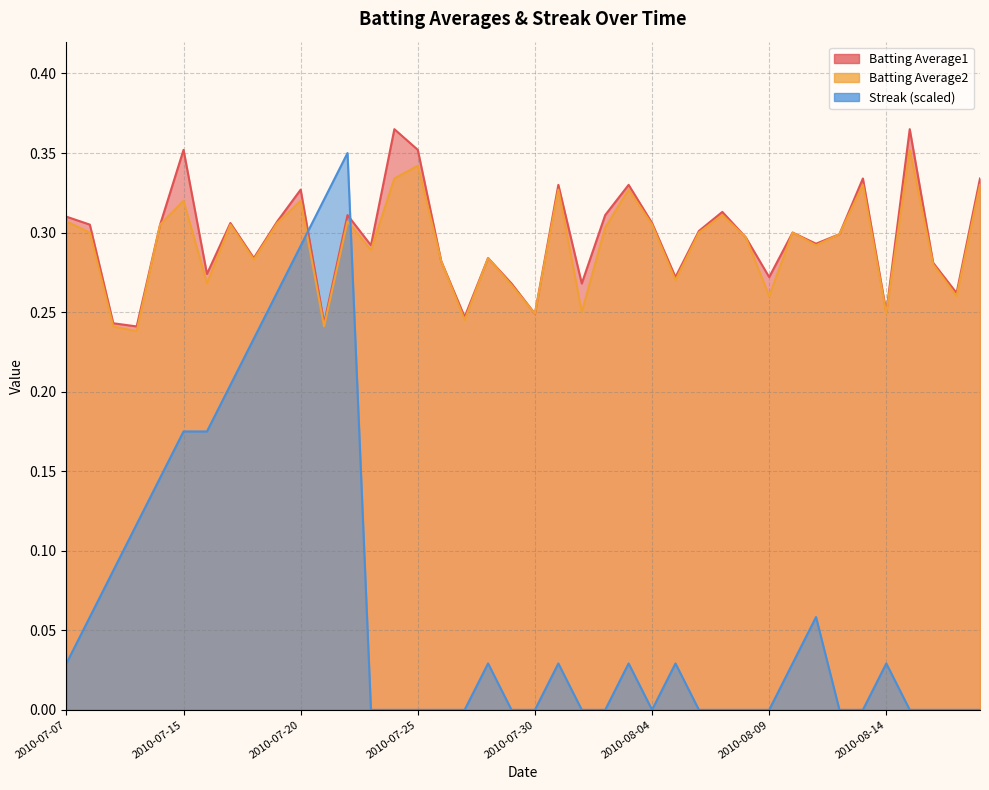

How many data points does each series have?

40